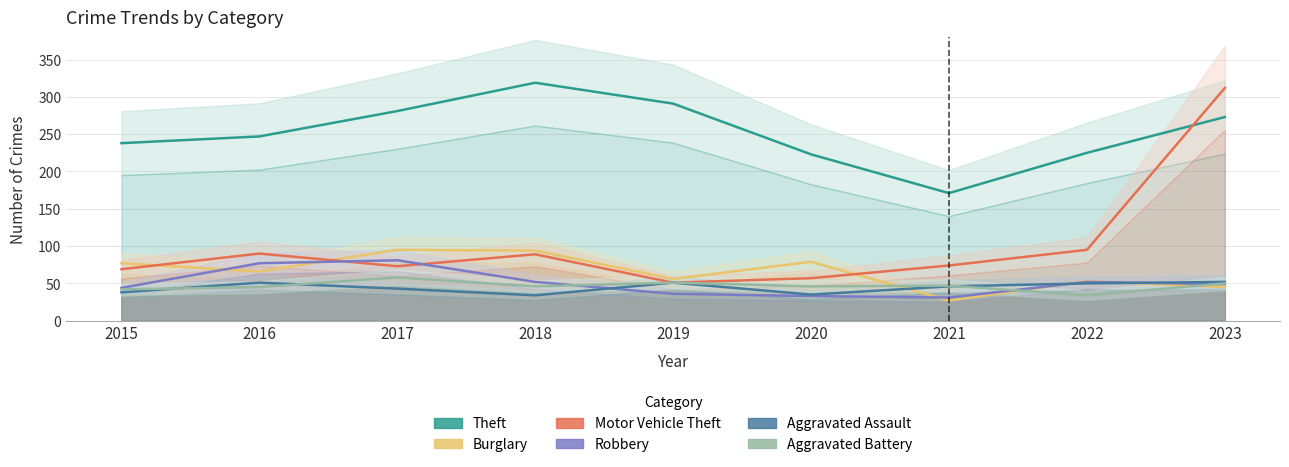

Between 2019 and 2020, which series saw the biggest shift?

Theft